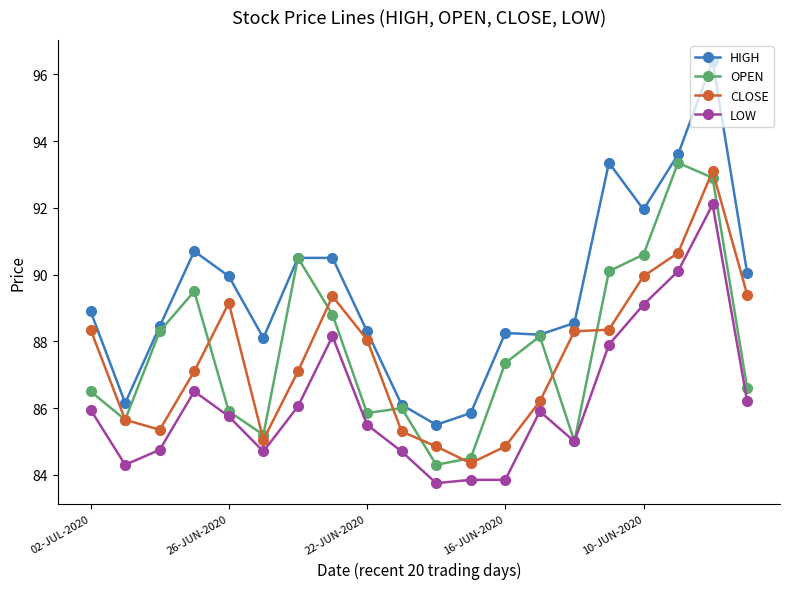

What is the minimum value for HIGH?

85.5